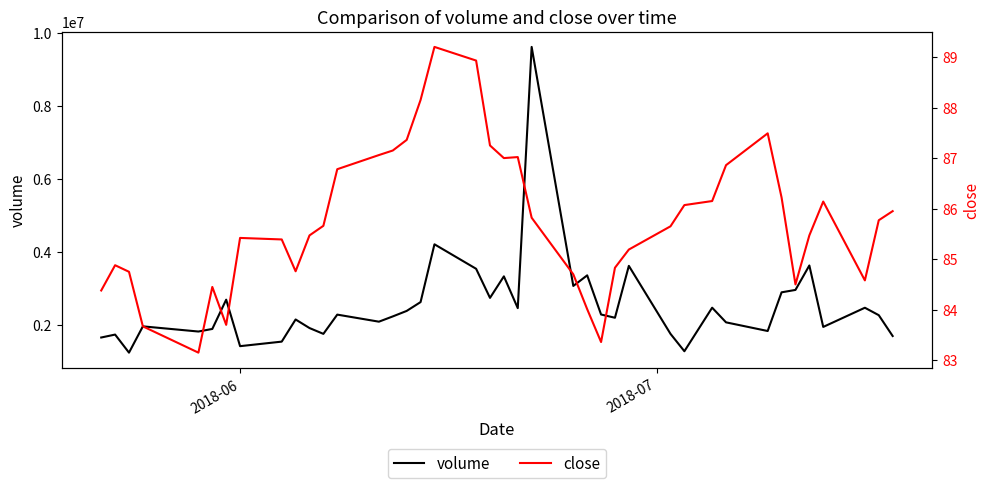

What is the minimum value for volume?

1244933